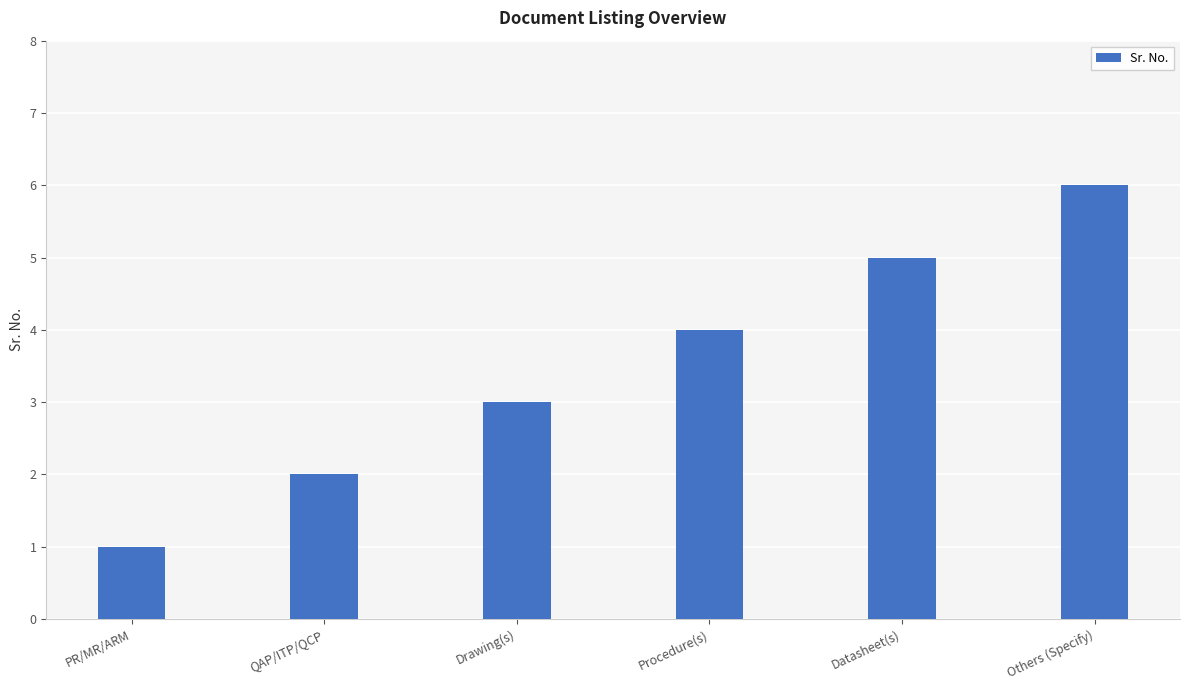

Which category has the lowest value across all series?

PR/MR/ARM